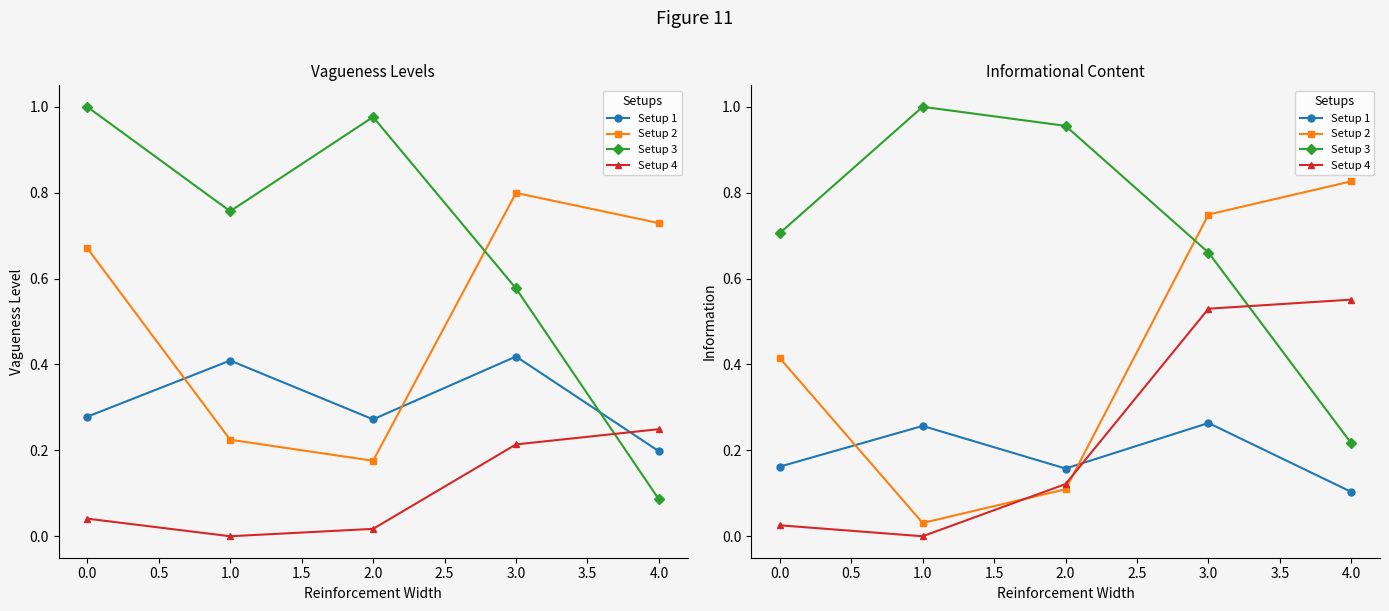

Is this an area chart (filled region under the line)?

No